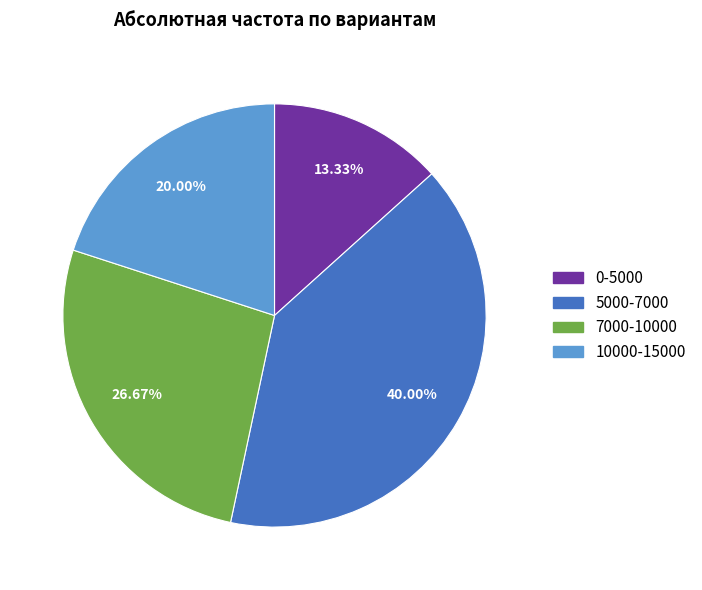

Is the sum of 5000-7000 and 10000-15000 greater than half?

Yes